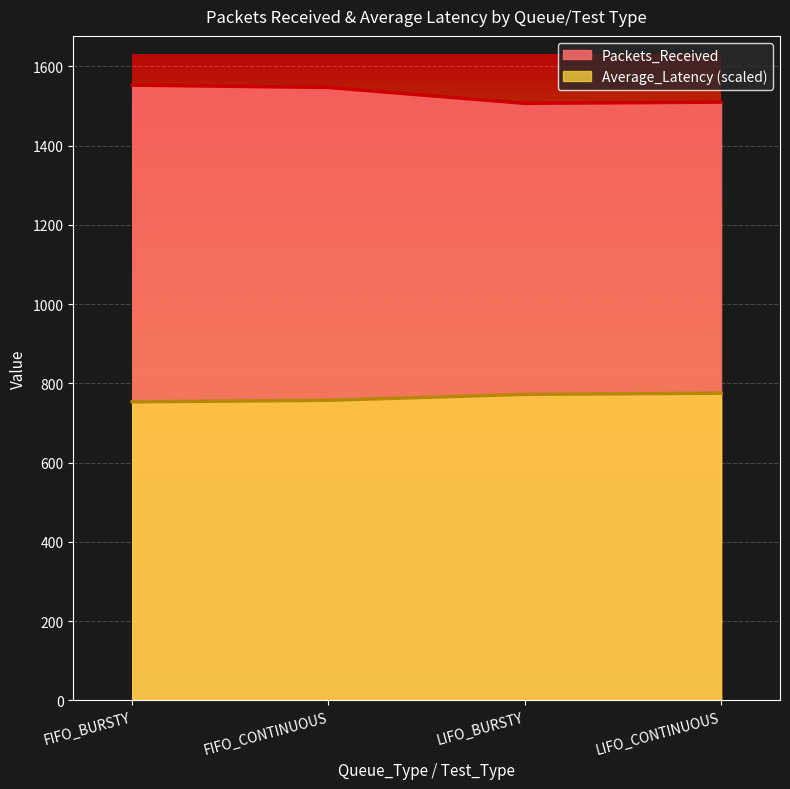

True or false: Packets_Received and Average_Latency intersect in this chart.

False